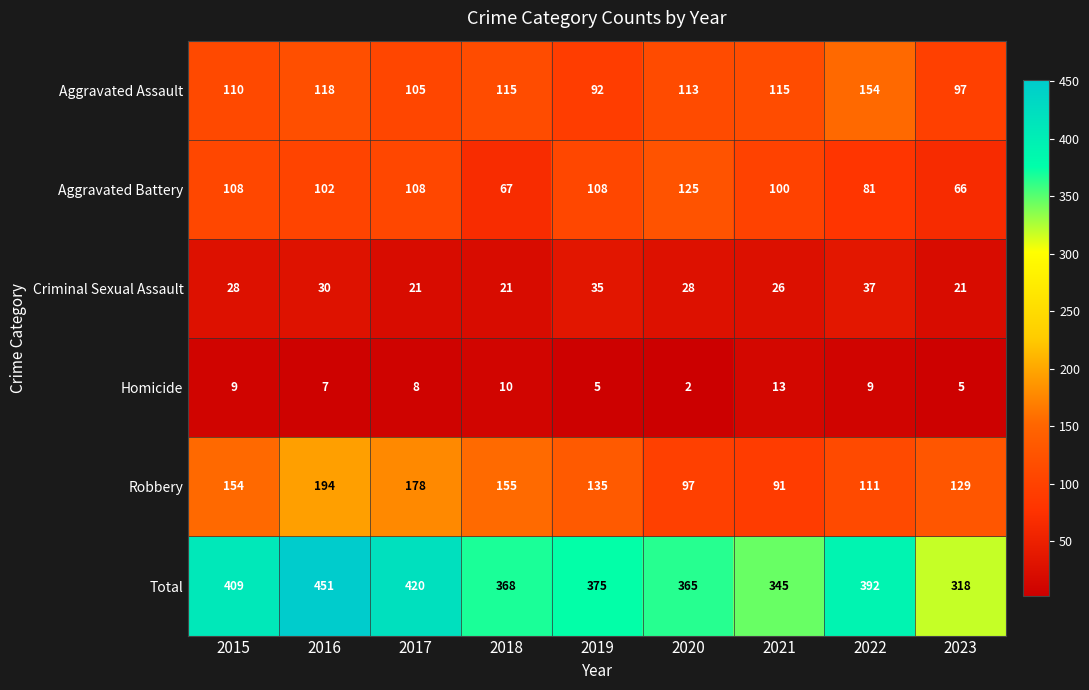

The value of Homicide at 2018 is 15. True or false?

False